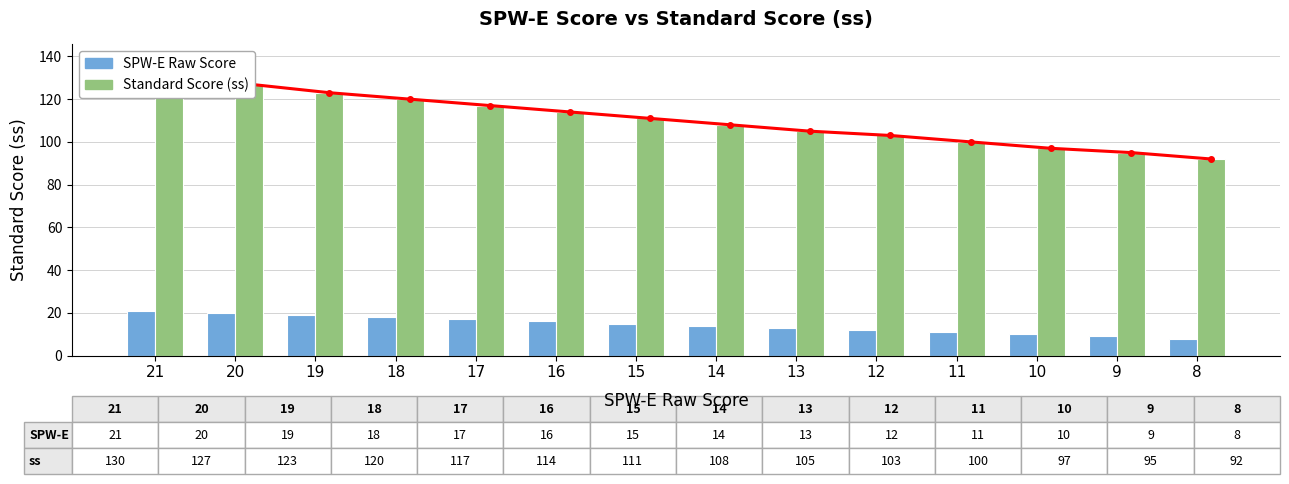

What is the value of the SPW-E bar at the 2nd from the left?

20